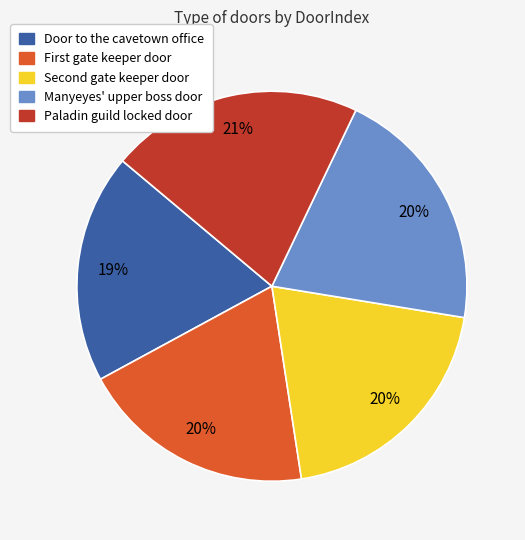

To the nearest percent, what portion does Paladin guild locked door represent?

21%